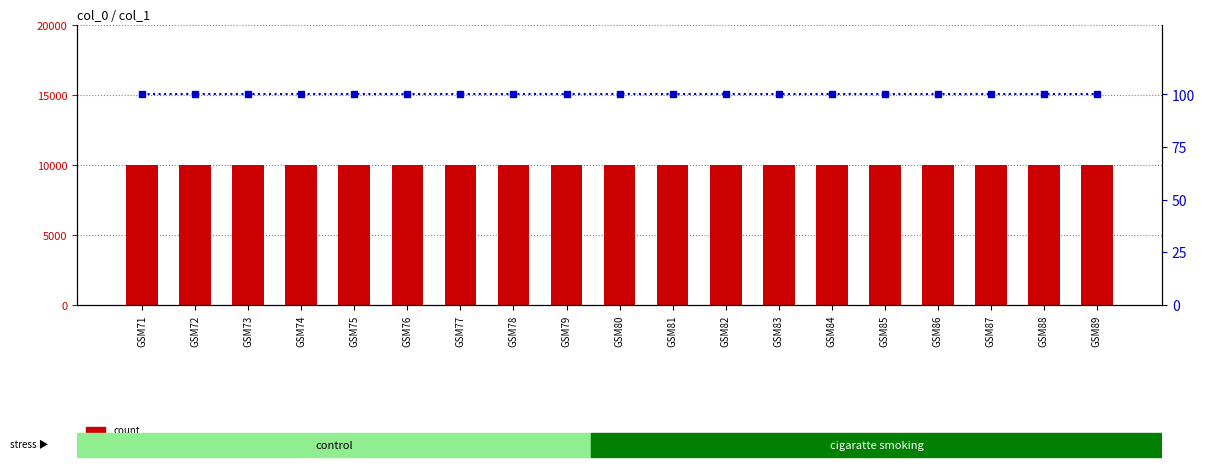

What is the average value of the count series?

10